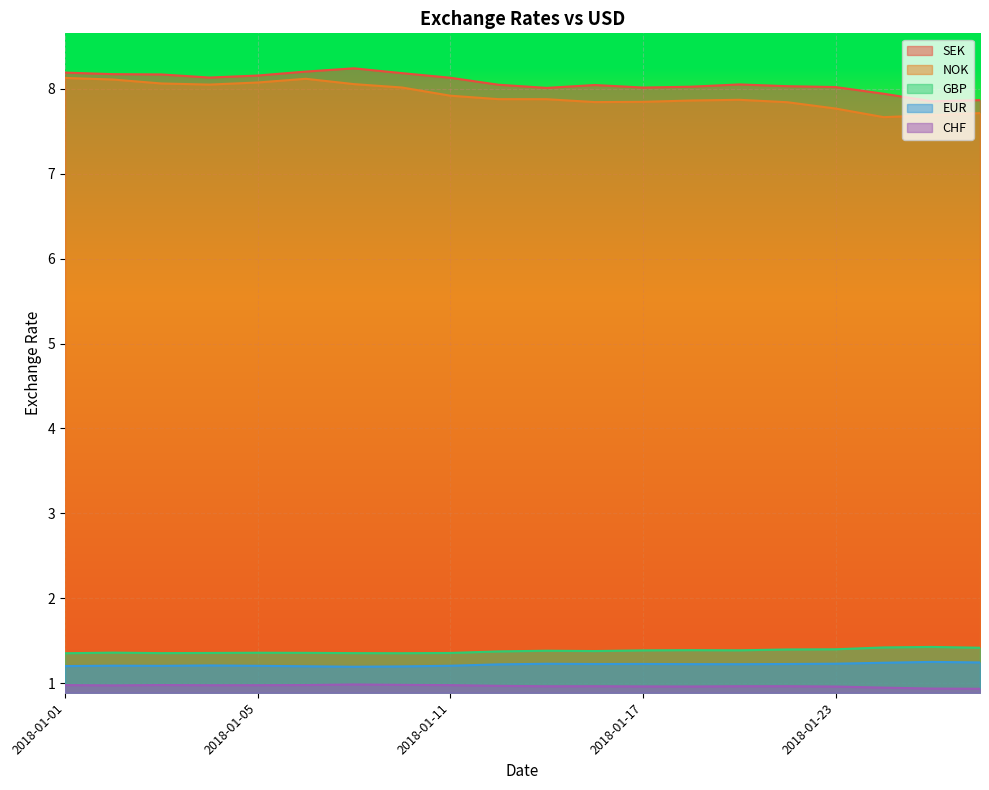

True or false: CHF and NOK cross at least once.

False